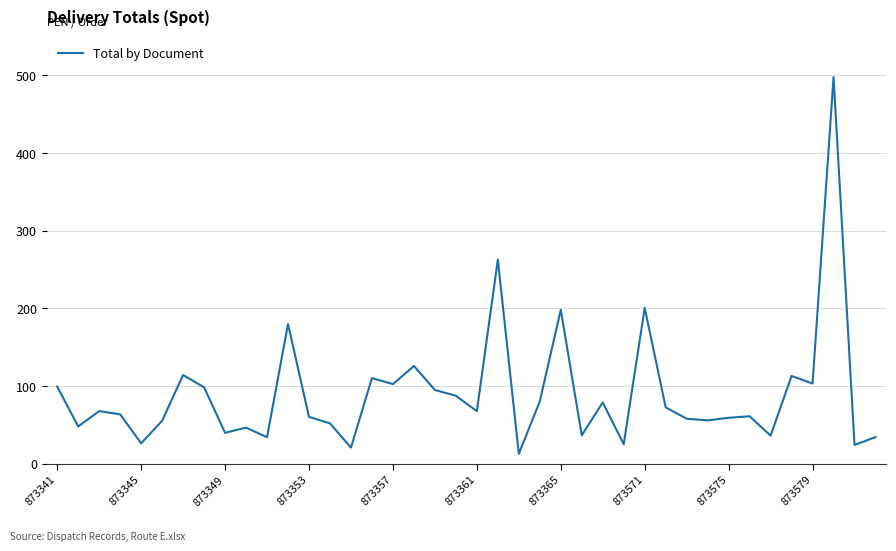

What is the difference between the maximum and minimum values?

484.8